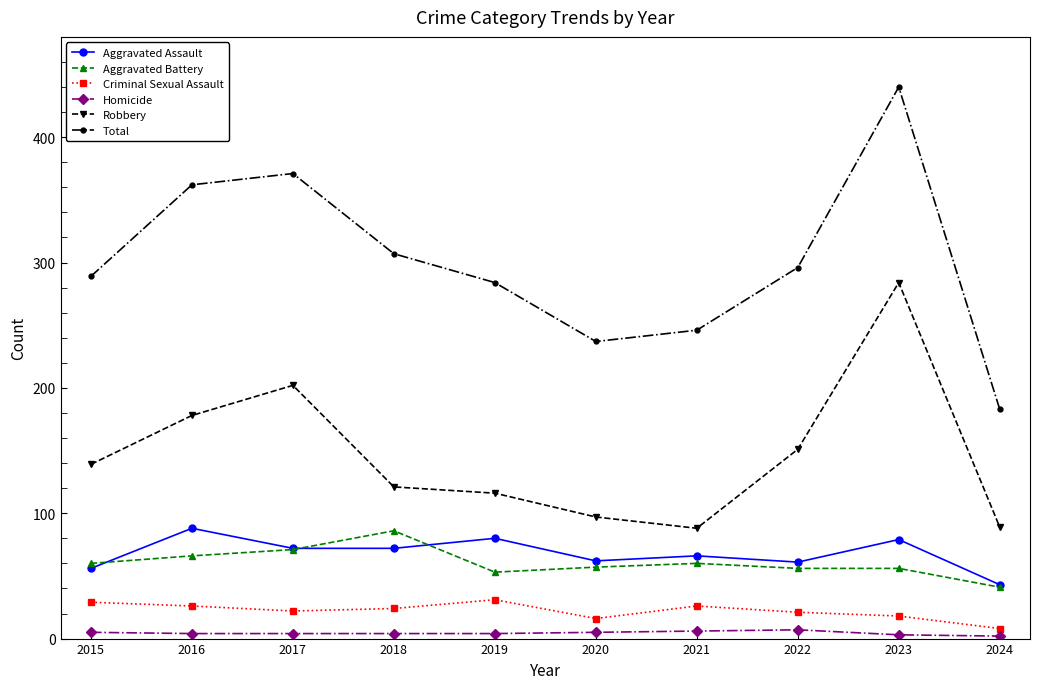

Is this an area chart (filled region under the line)?

No